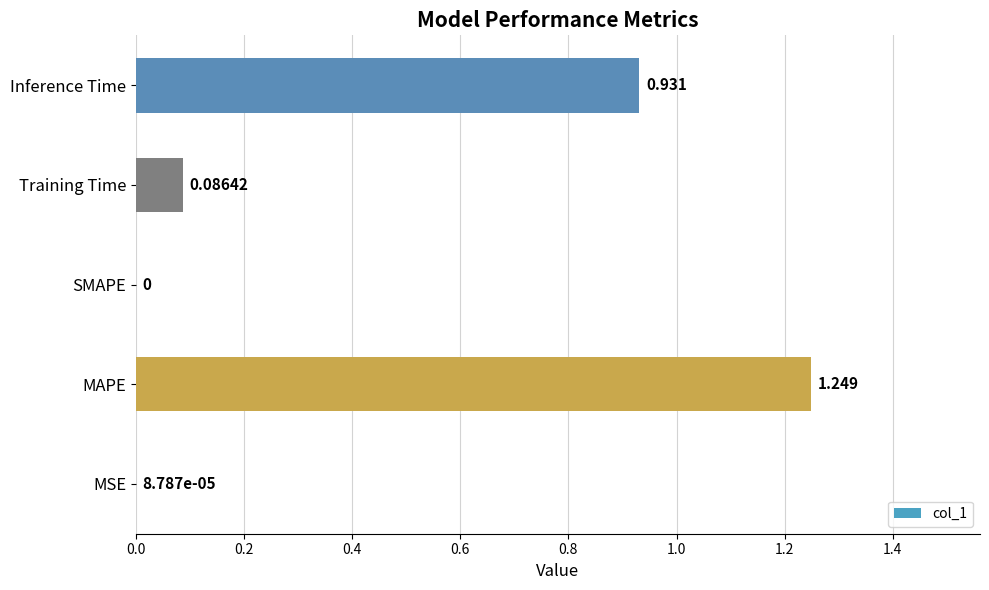

Where is the data nearest to the value 0?

SMAPE